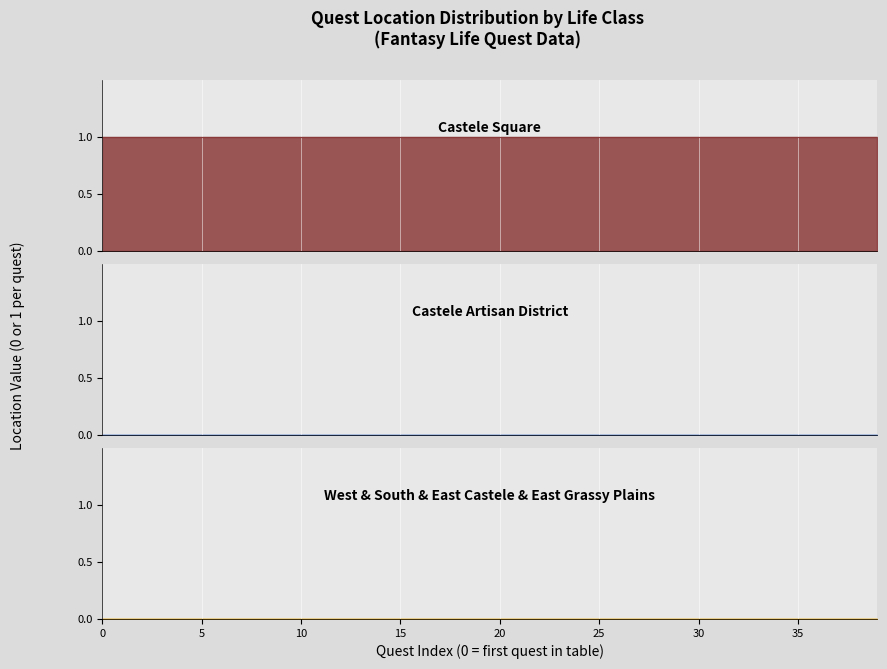

Is the value of West Castele at 2 greater than the value of Castele Artisan District at 36?

No